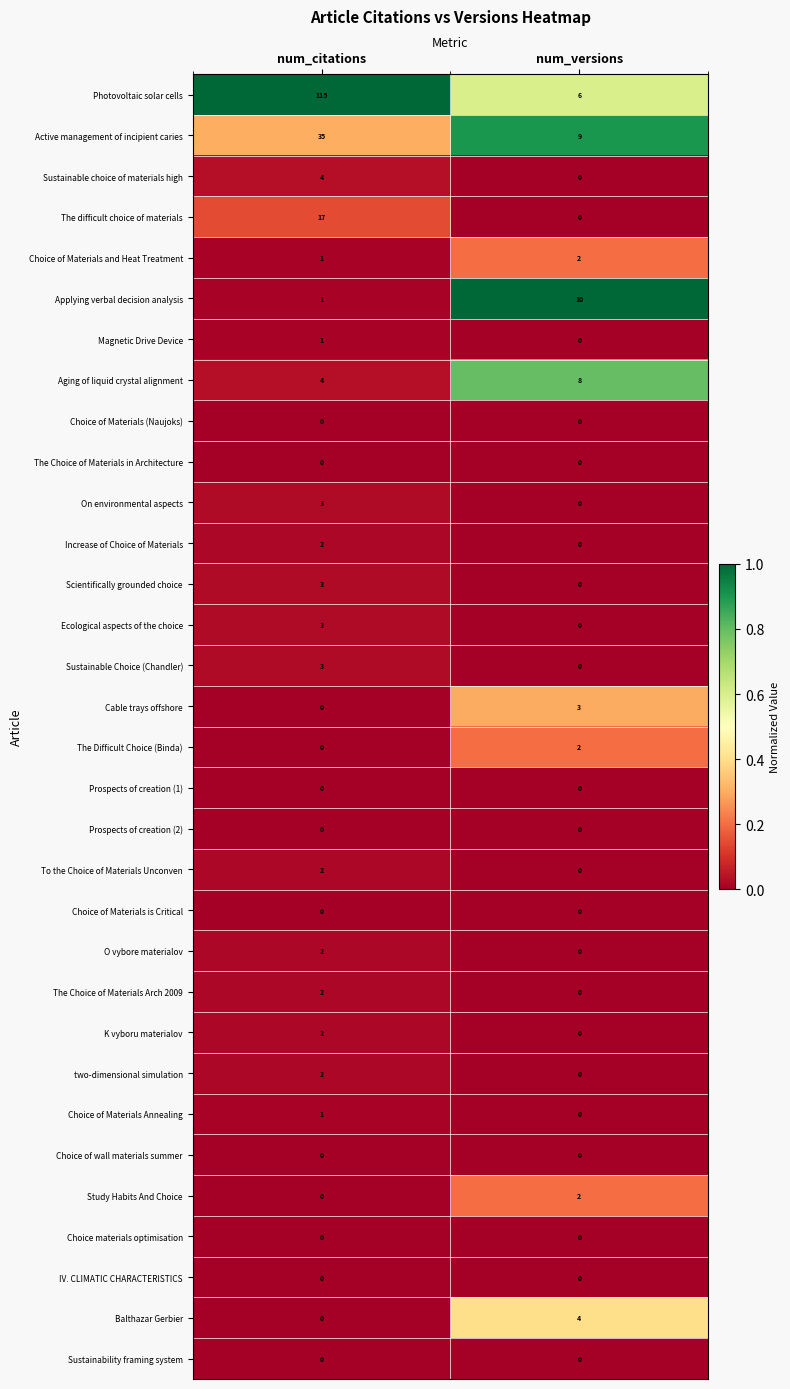

At which category is the sum across all series the highest?

num_citations